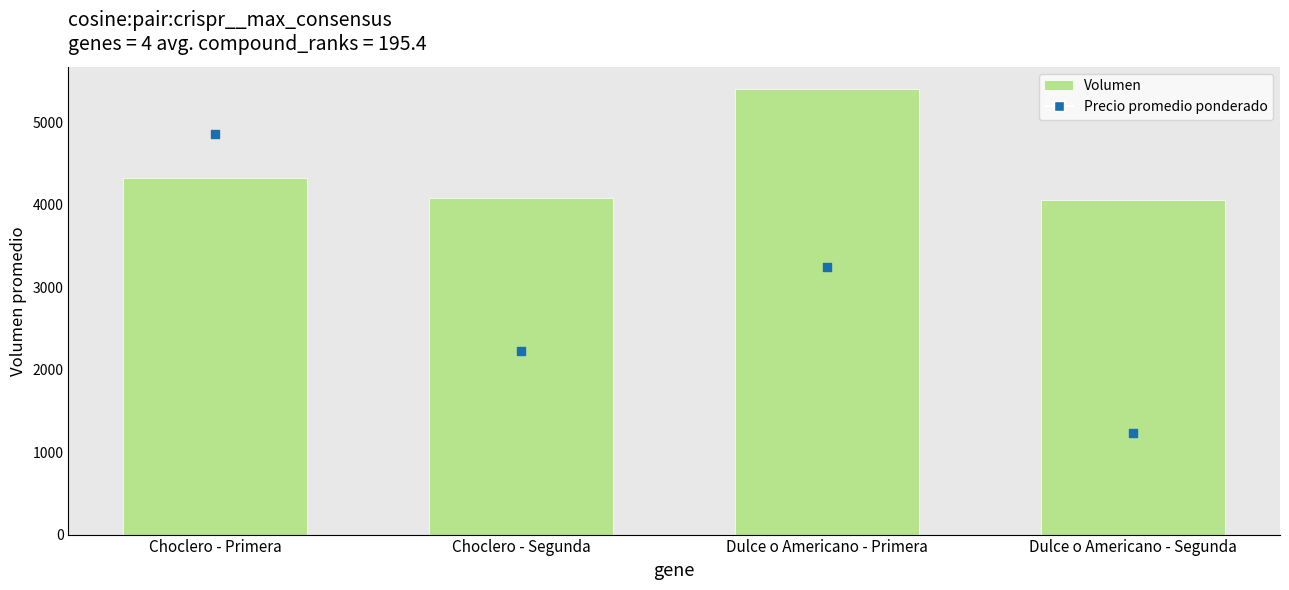

Which series contains the highest Y value?

Volumen (promedio)